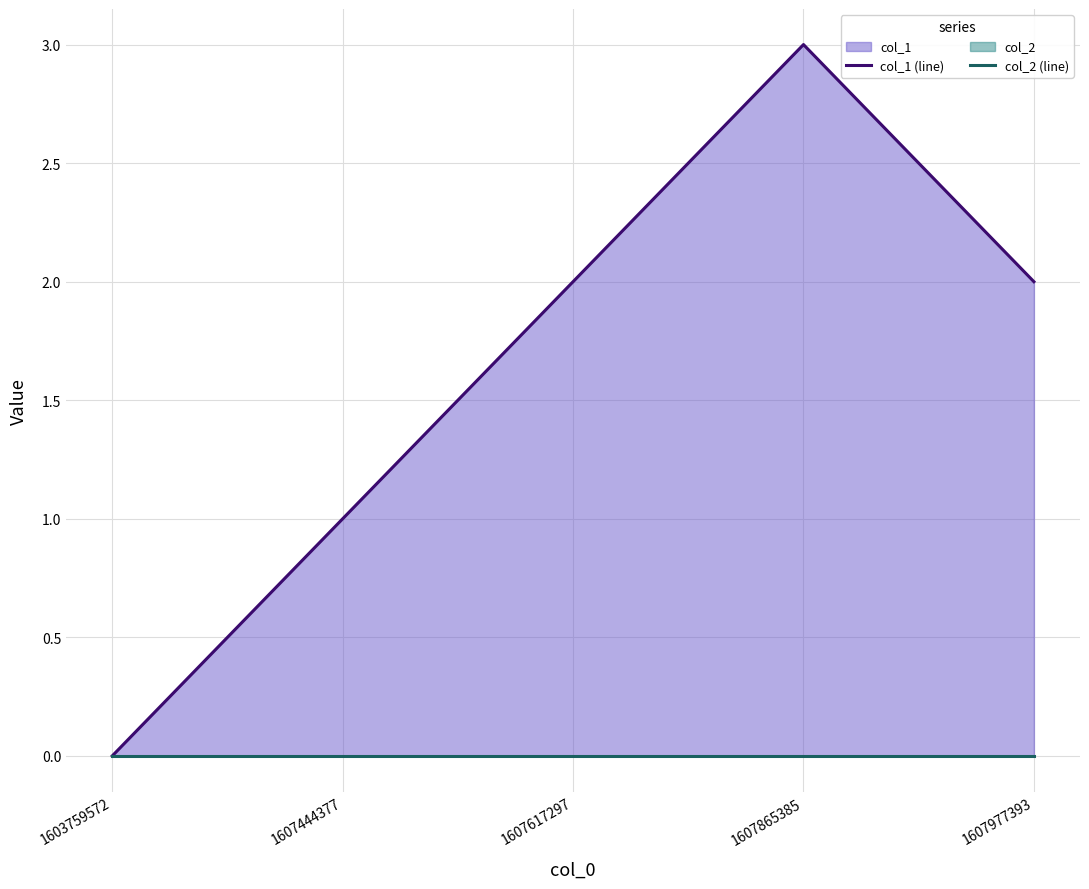

At 1607617297, list the series in order from largest to smallest.

col_1 (line), col_2 (line)